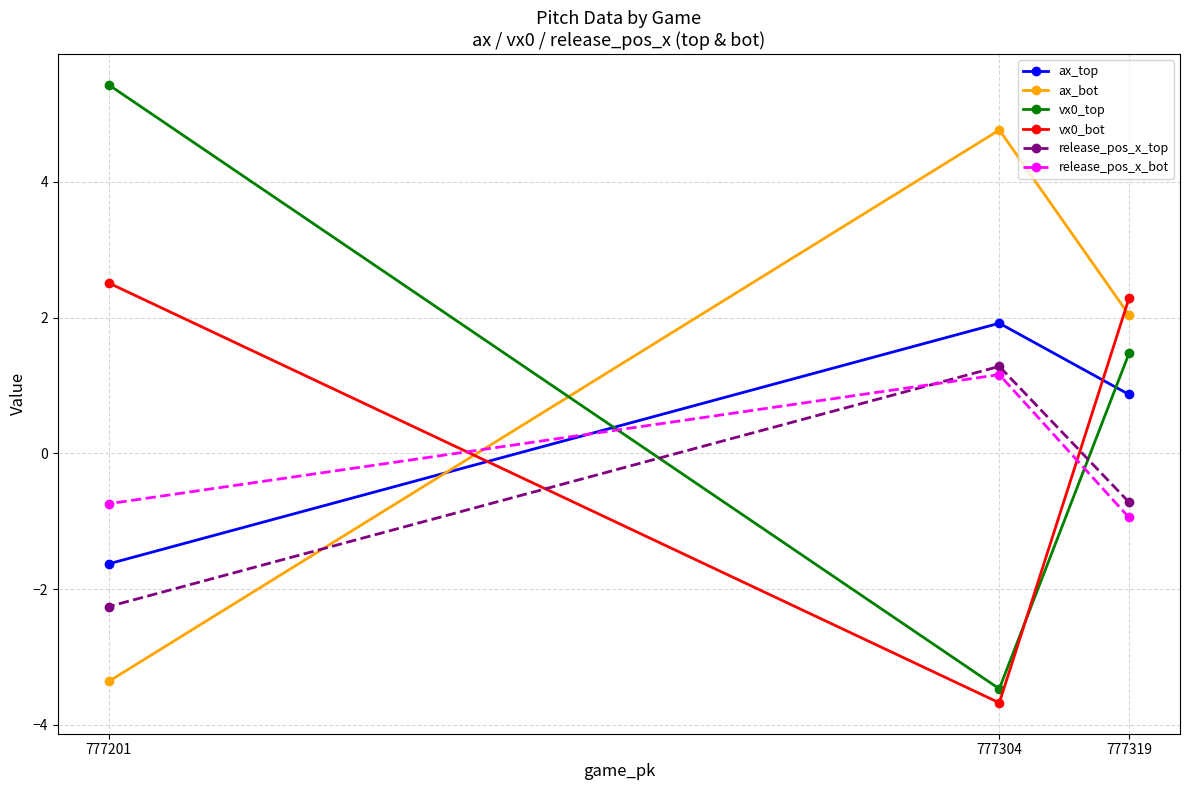

At which category is the sum across all series the highest?

777319